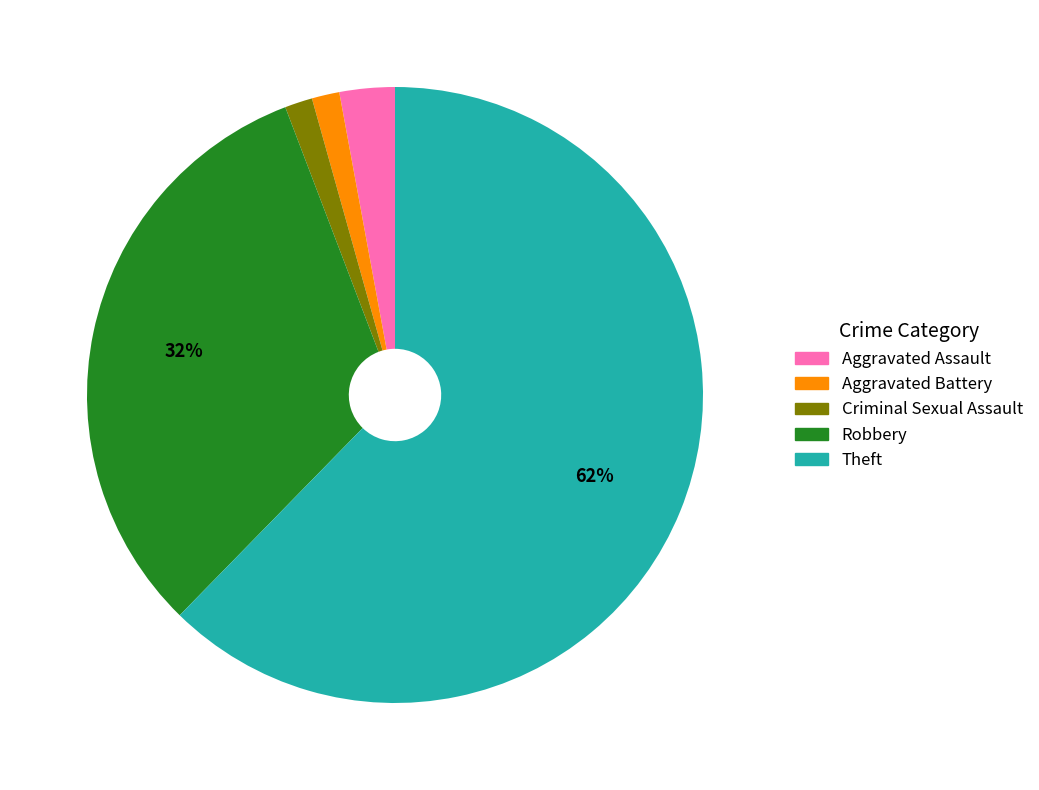

Is it true that Aggravated Battery is 11% of the pie?

False